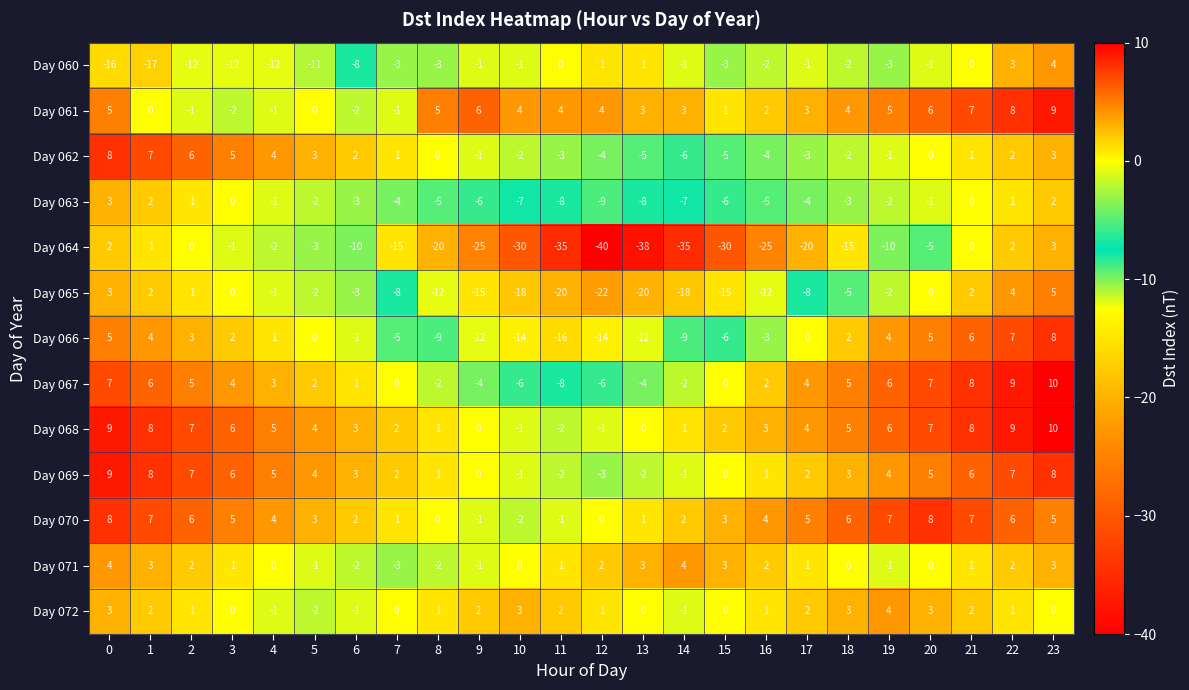

What is the minimum value for Day 063?

-9